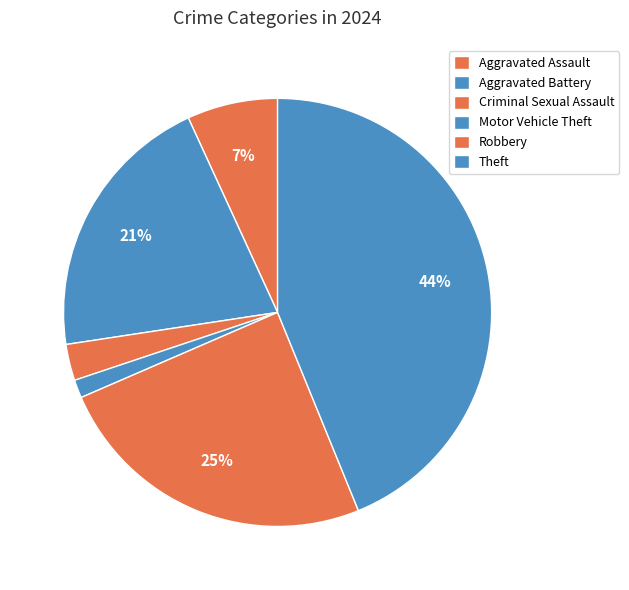

Count the number of slices in the pie.

6